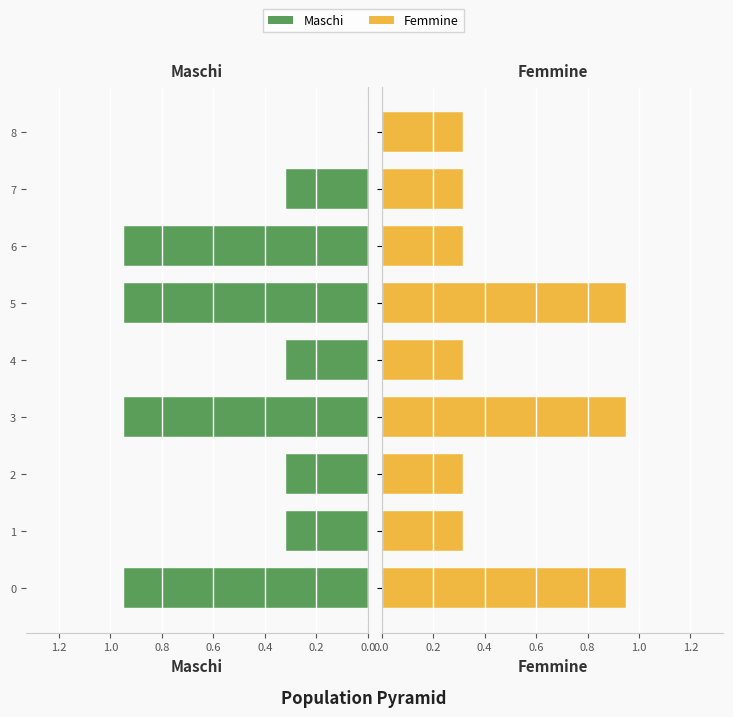

What is the sum of all Maschi values?

5.1